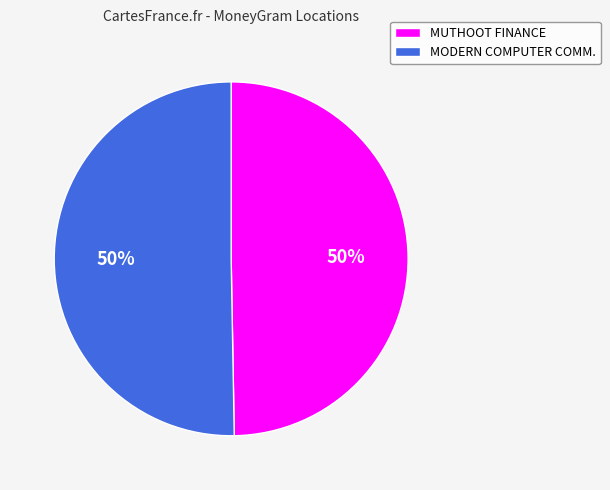

To the nearest percent, what is the average slice percentage?

50%